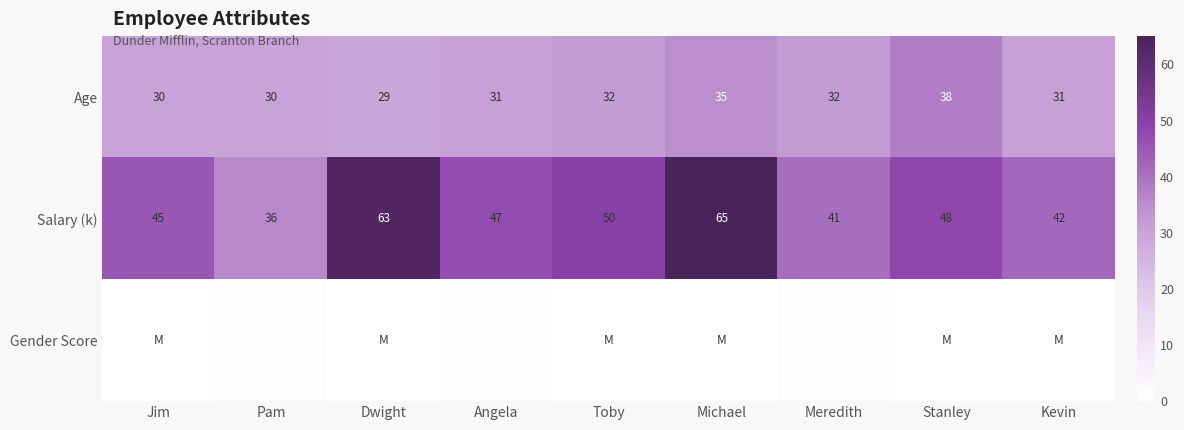

True or false: Age has a value of 8 at Meredith.

False